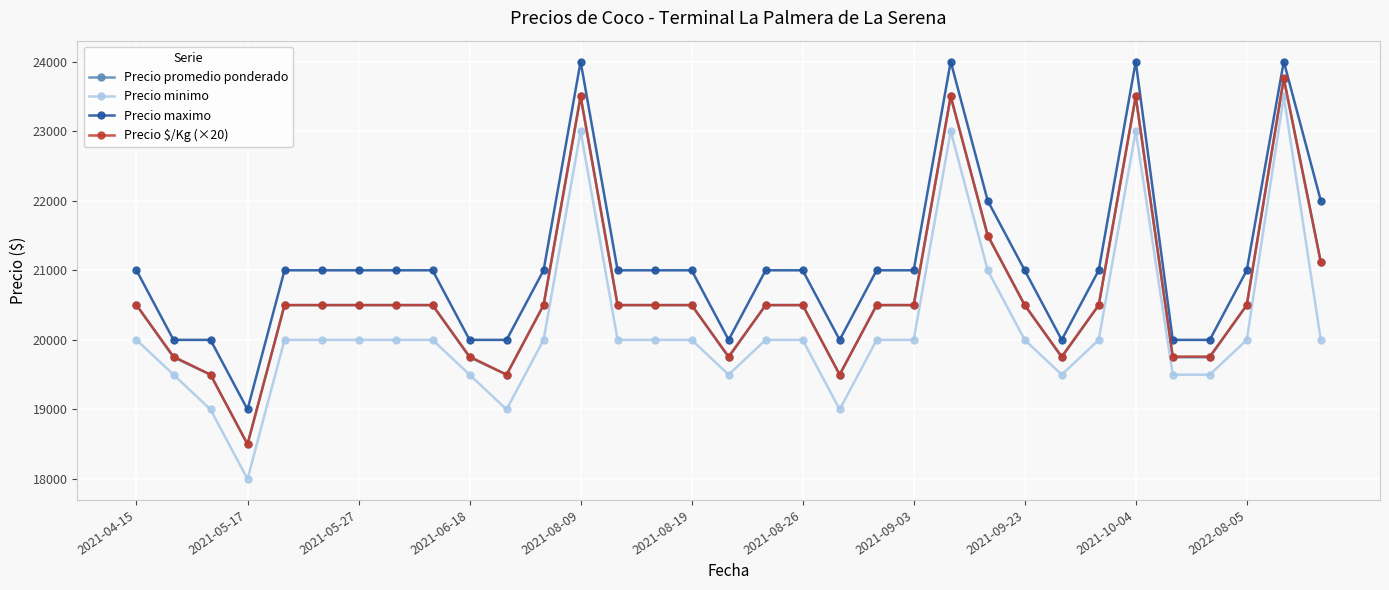

At how many categories does at least one series exceed 23090?

4